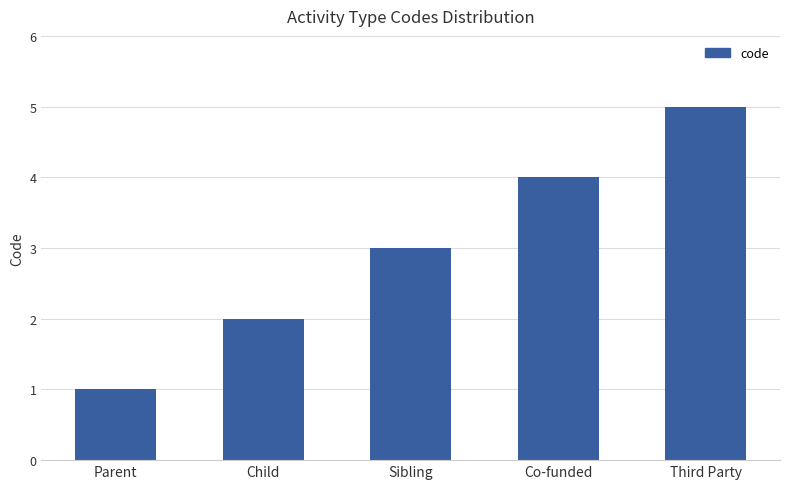

What is the greatest value displayed?

5